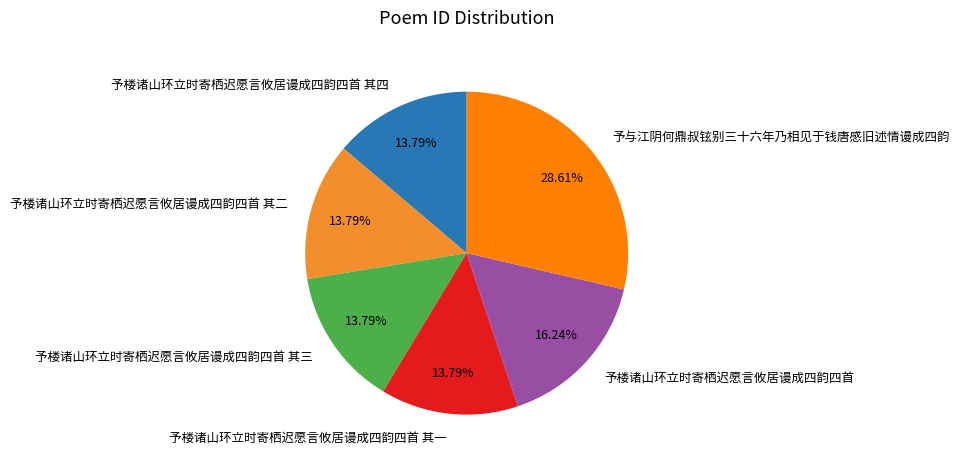

To the nearest percent, what is the difference between the largest and smallest slice percentages?

15%